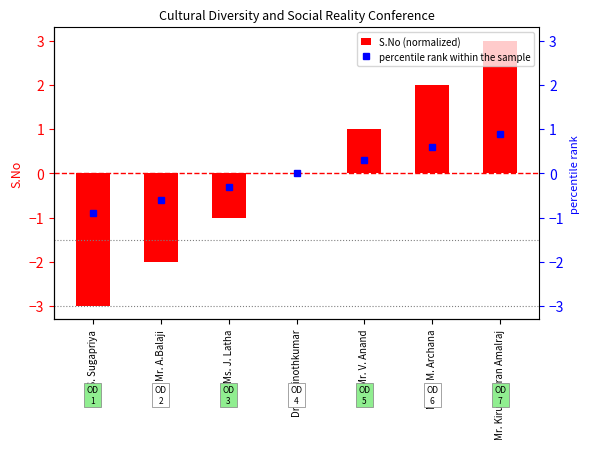

How many groups of bars are there?

7